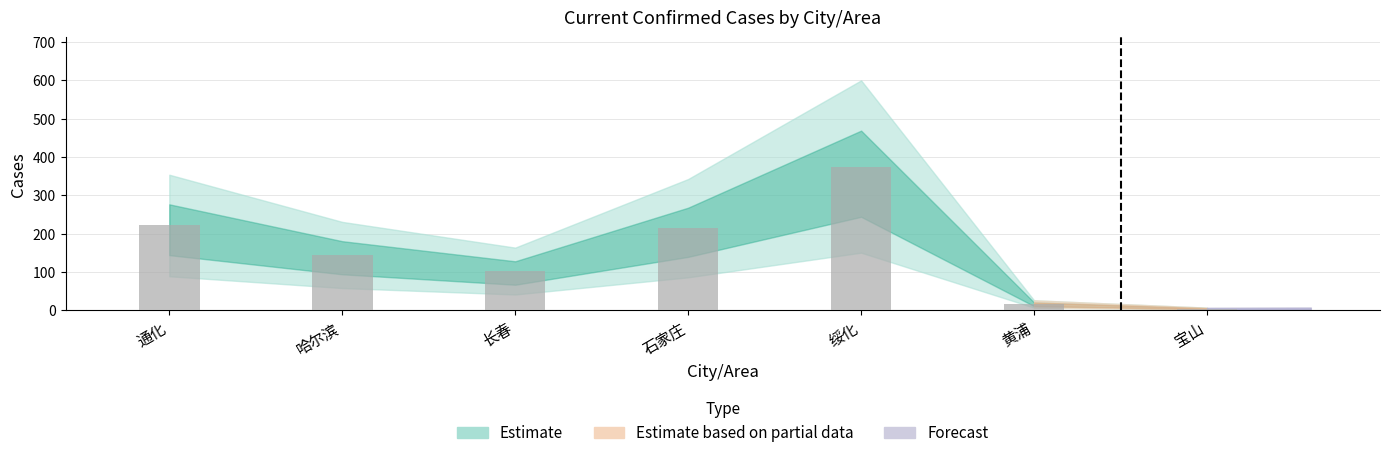

Are the bars horizontal?

No